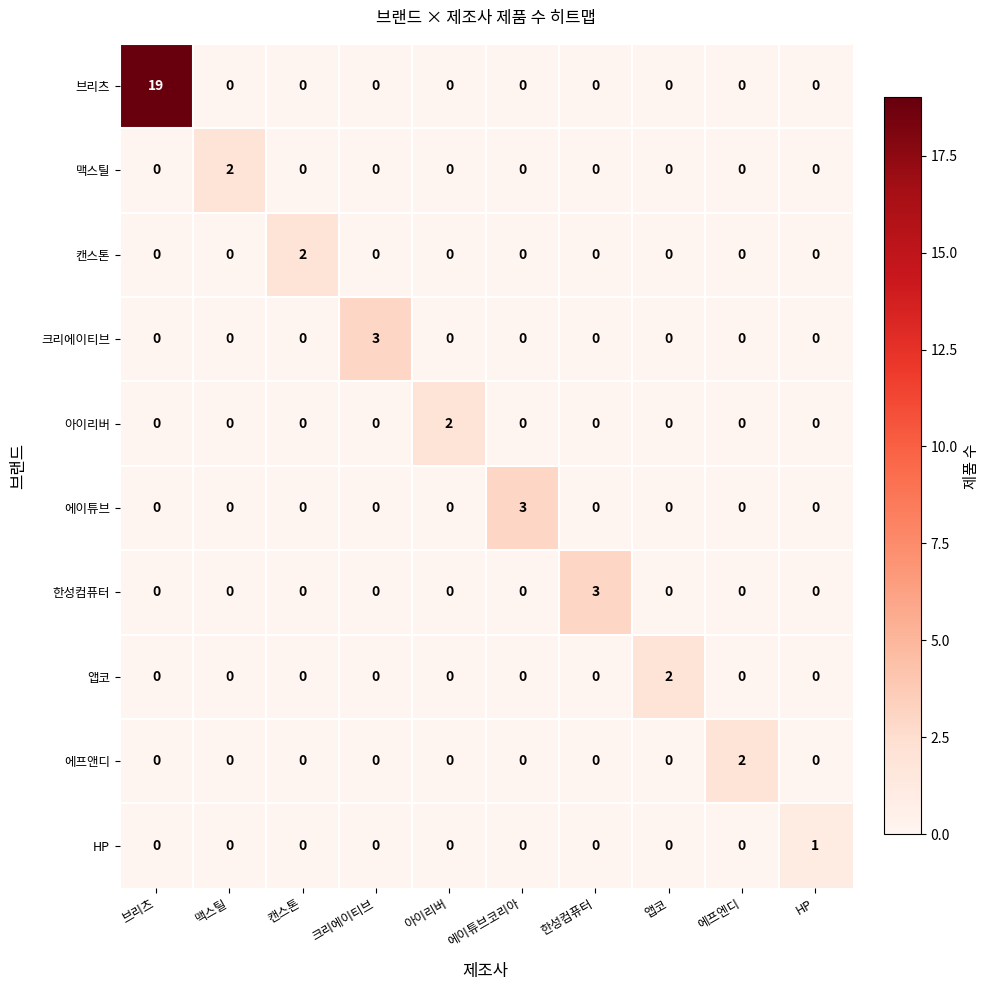

Which category has the highest value across all series?

브리츠